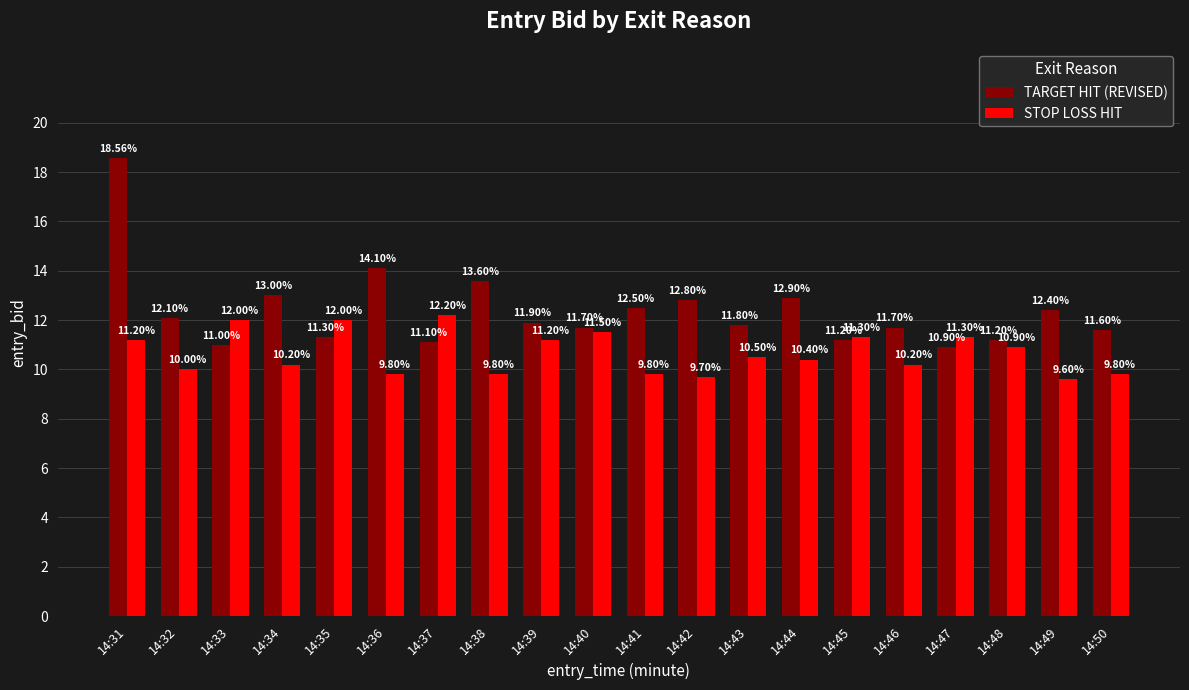

Reading left to right, list all the values displayed in this chart.

TARGET HIT (REVISED): 18.6	12.1	11.0	13.0	11.3	14.1	11.1	13.6	11.9	11.7	12.5	12.8	11.8	12.9	11.2	11.7	10.9	11.2	12.4	11.6
STOP LOSS HIT: 11.2	10.0	12.0	10.2	12.0	9.8	12.2	9.8	11.2	11.5	9.8	9.7	10.5	10.4	11.3	10.2	11.3	10.9	9.6	9.8